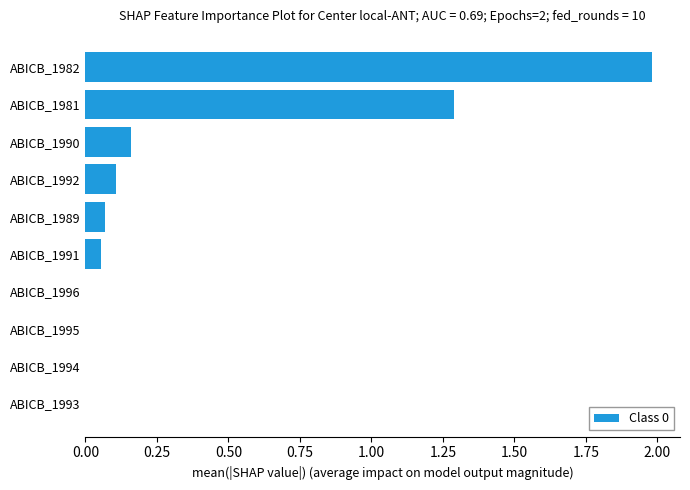

Which category has the highest value across all series?

ABICB_1982